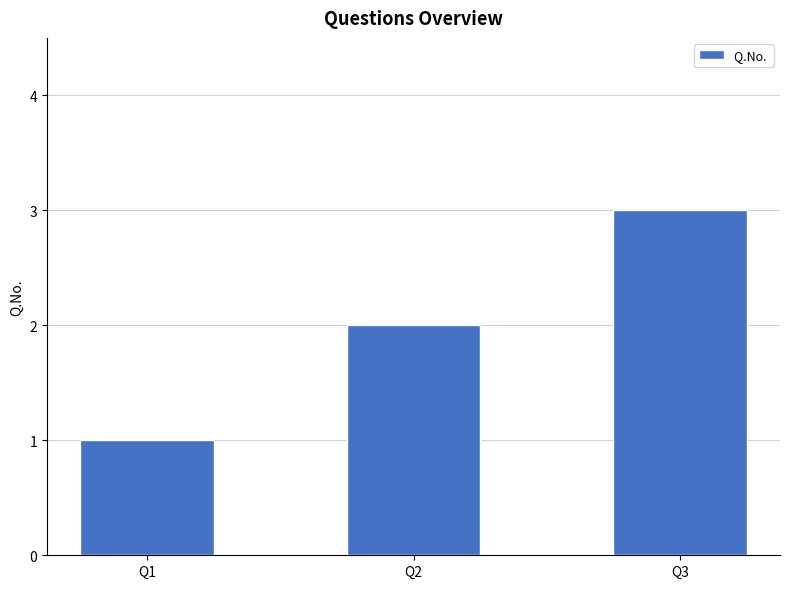

What is the change in value from Q2 to Q3?

+1